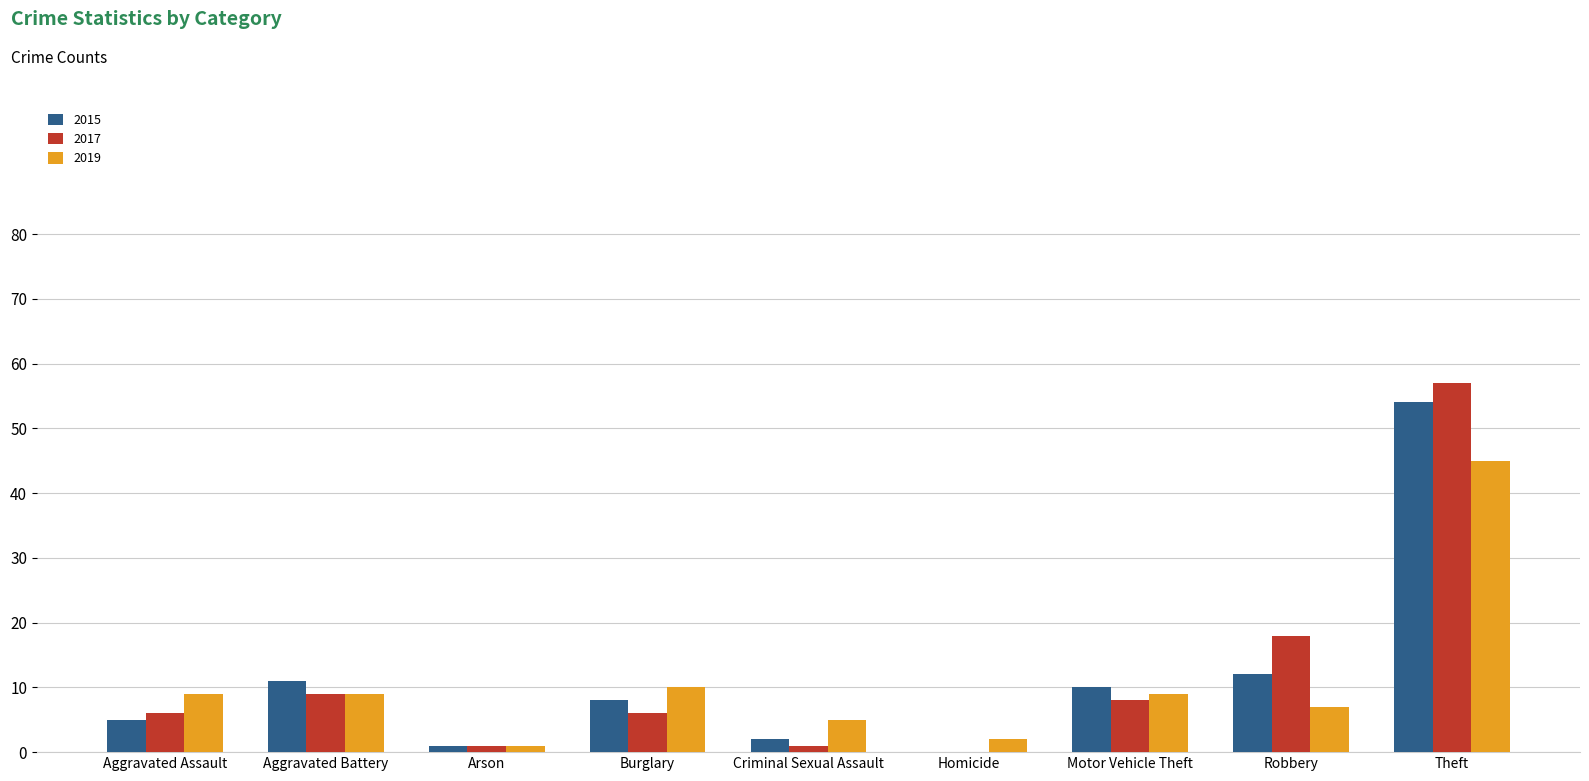

What is the average value of the 2017 series?

12